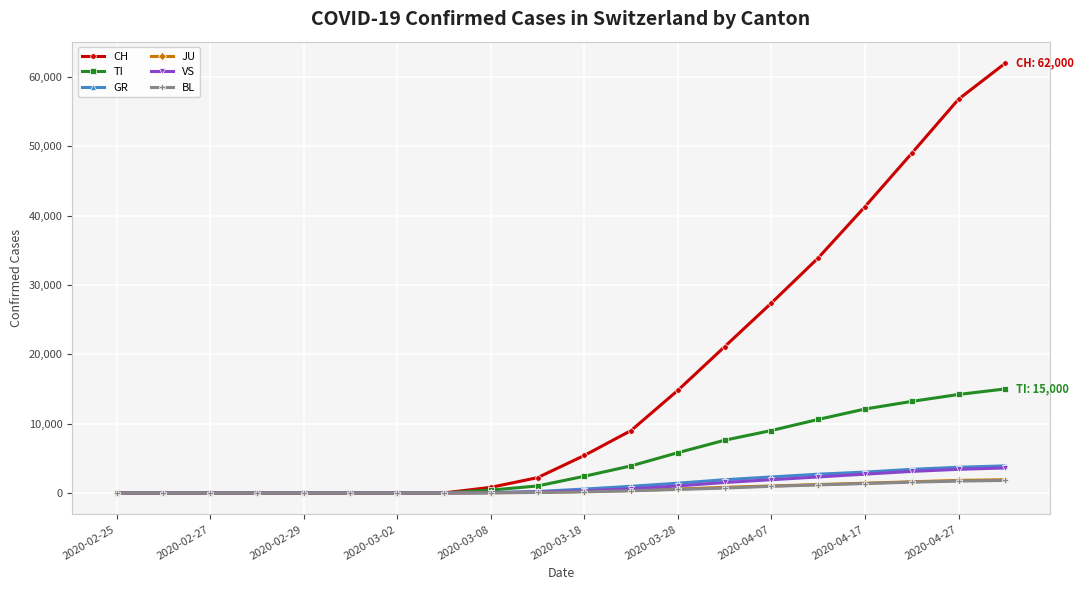

What is the maximum value for BL?

1800